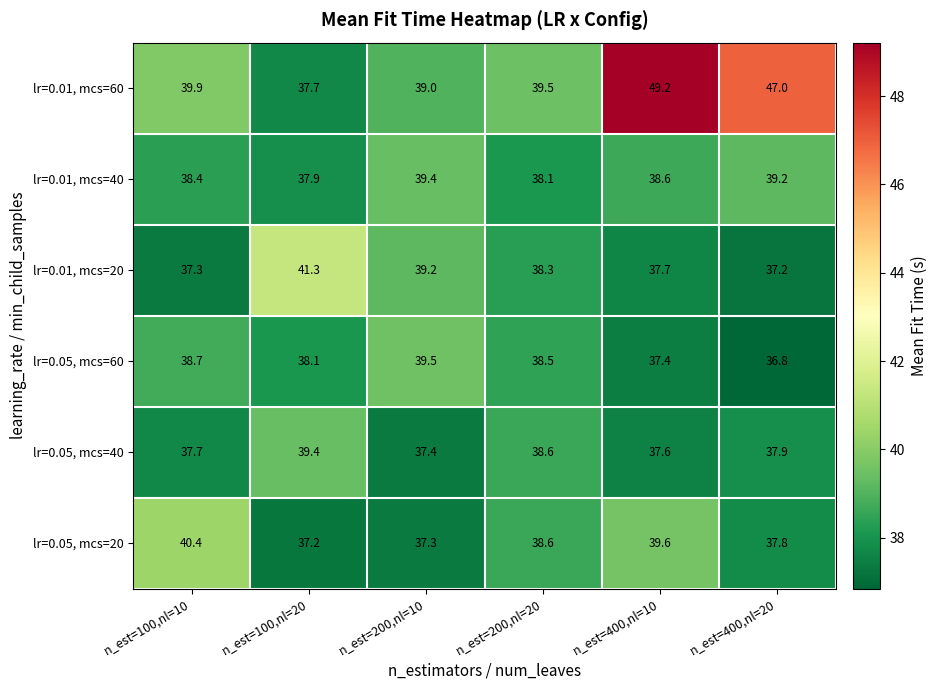

At which category is the sum across all series the highest?

n_est=400,nl=10